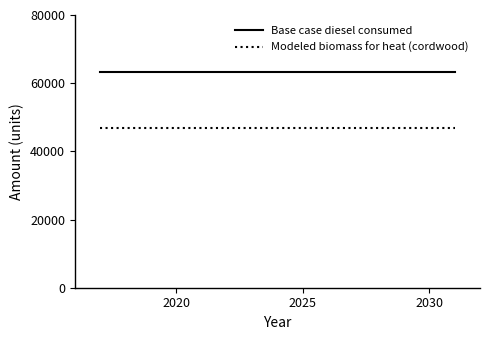

Which series has the largest total across all categories?

Base case diesel consumed